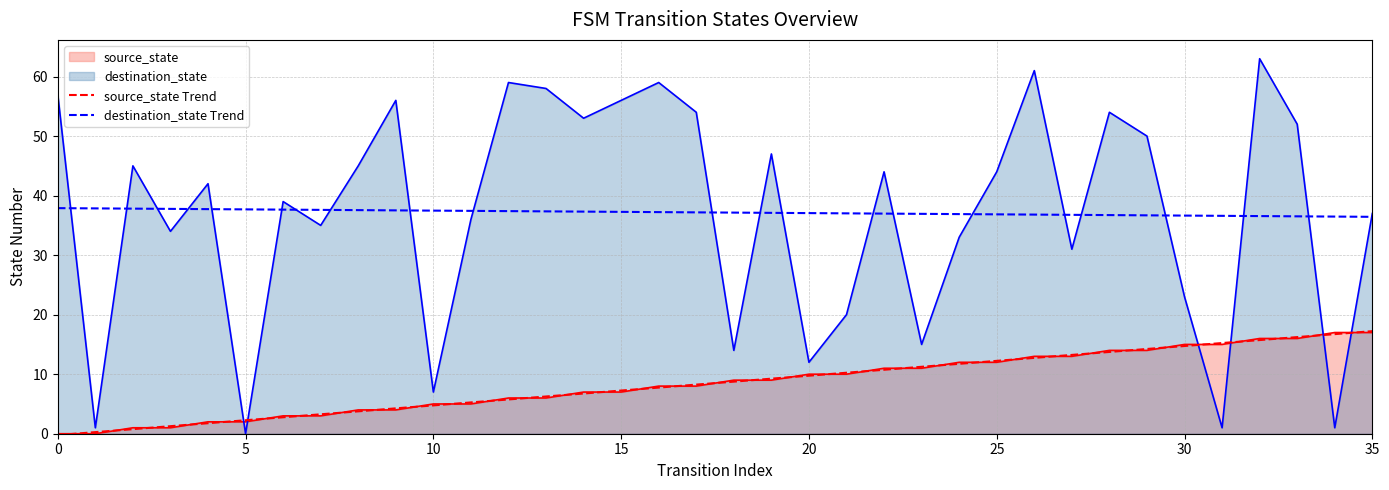

What is the value of the source_state Trend point at the 3rd from the left?

0.8